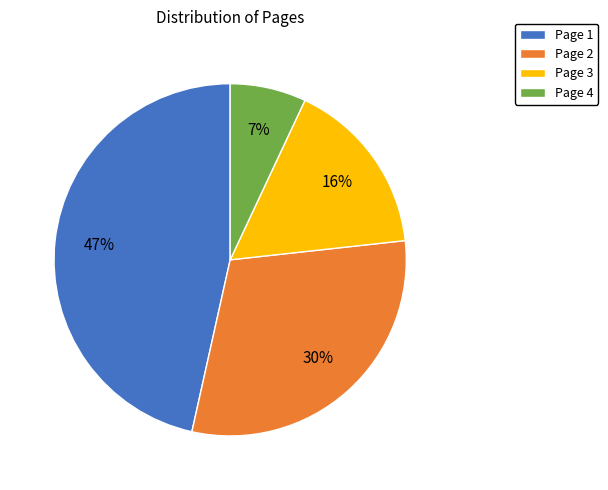

Does Page 2 account for over 50% of the chart?

No